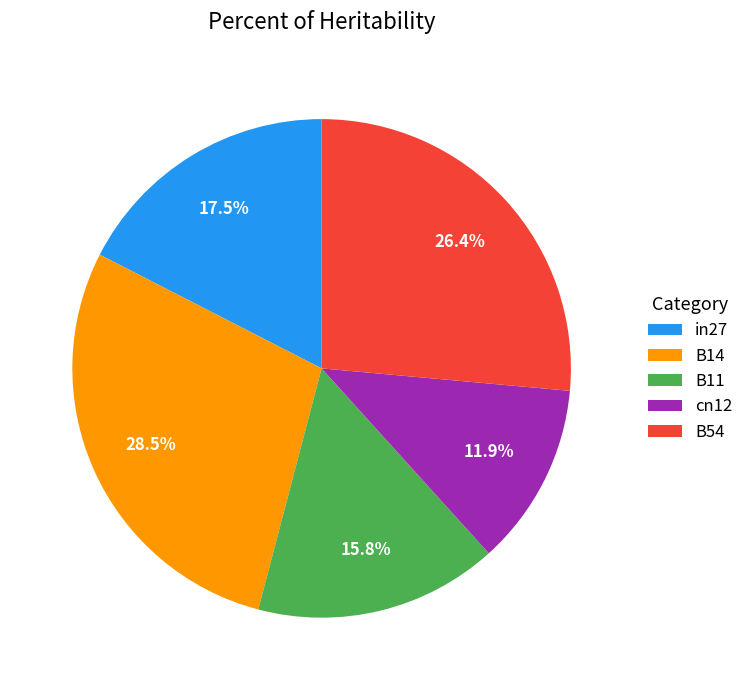

To the nearest percent, what is the difference between the largest and smallest slice percentages?

17%